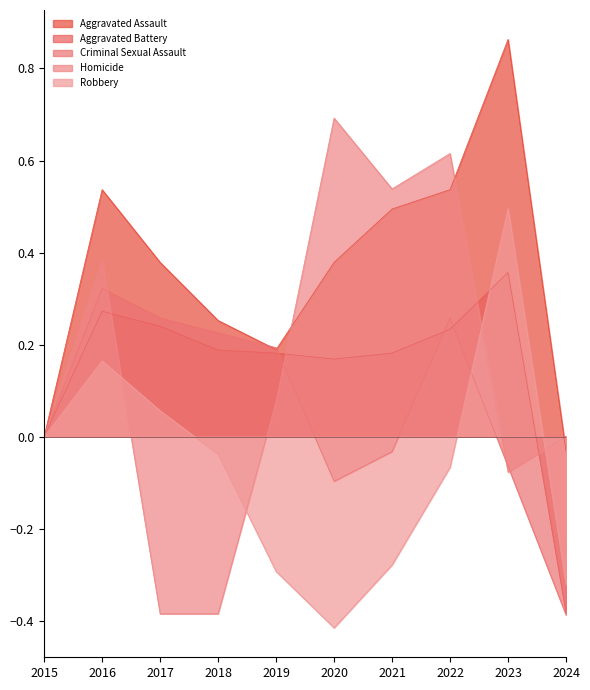

Between which two adjacent categories do Criminal Sexual Assault and Aggravated Assault first intersect?

2018 and 2019